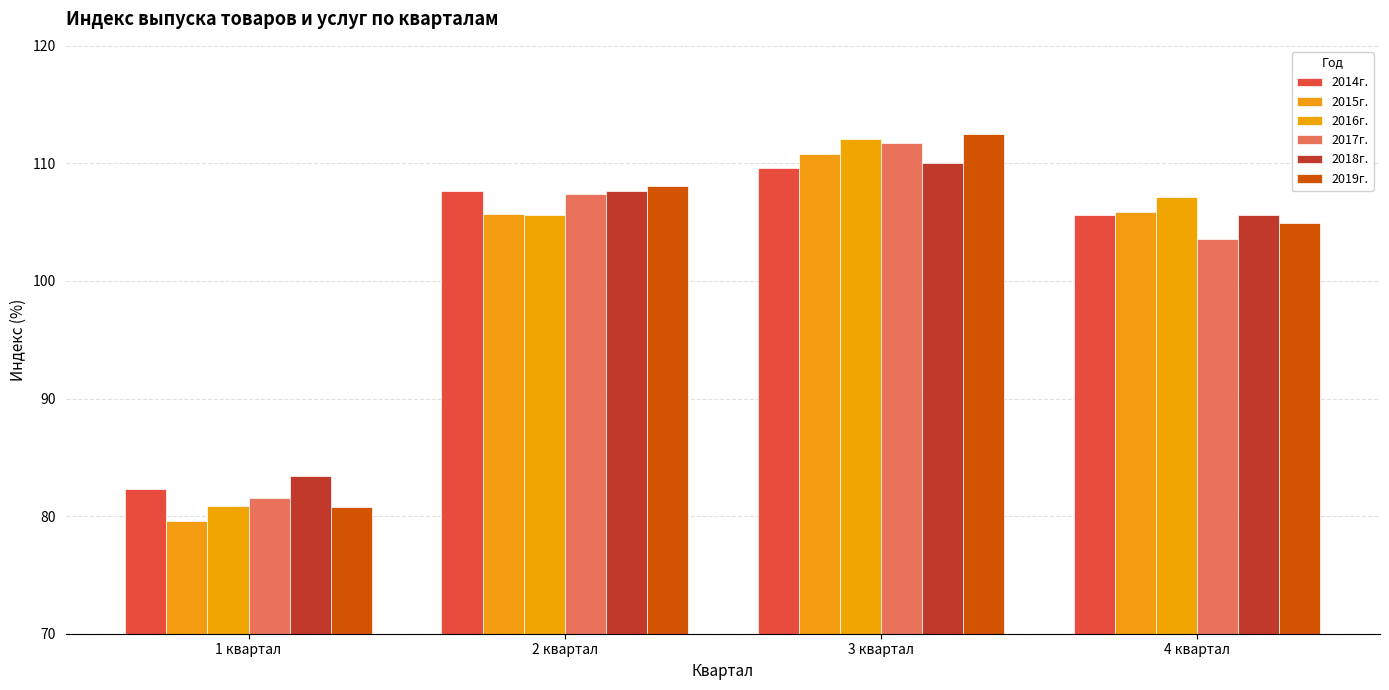

What is the spread (max minus min) of values at 2 квартал?

2.5